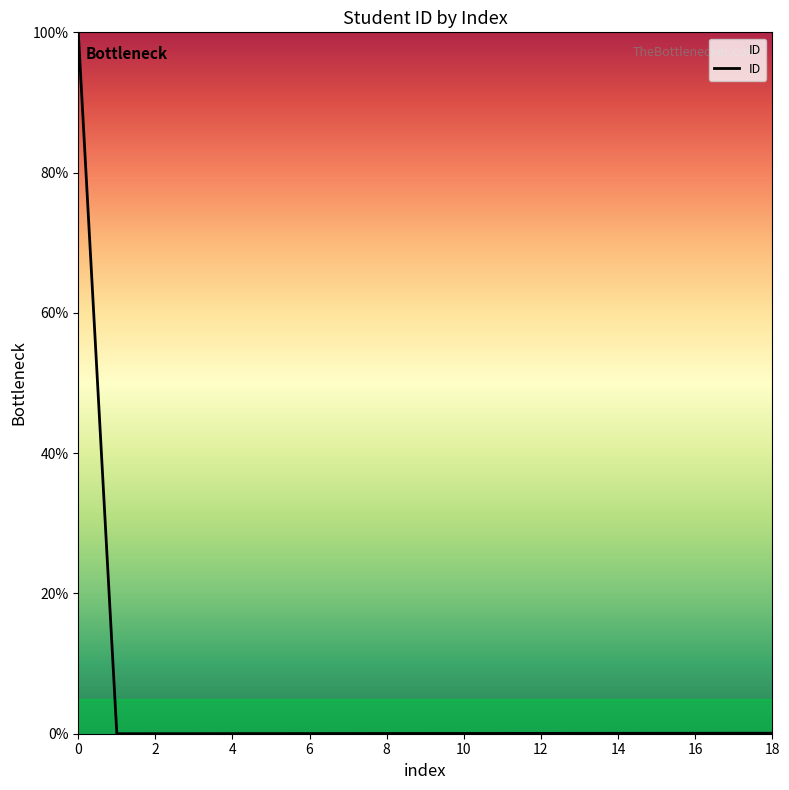

True or false: the data shows 0.0 at 6.

False